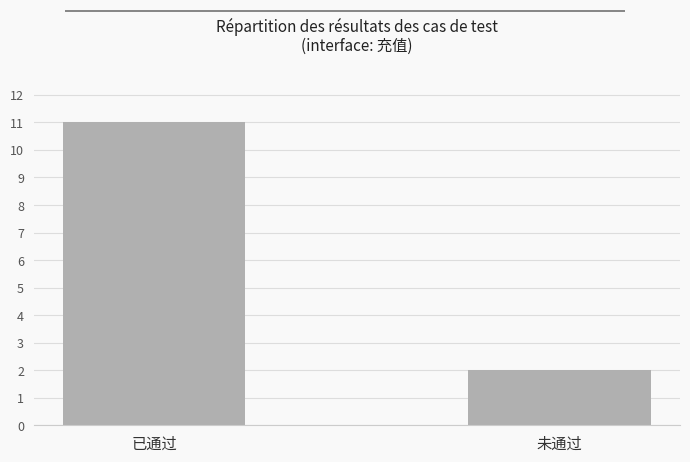

What is the minimum value shown in the chart?

2